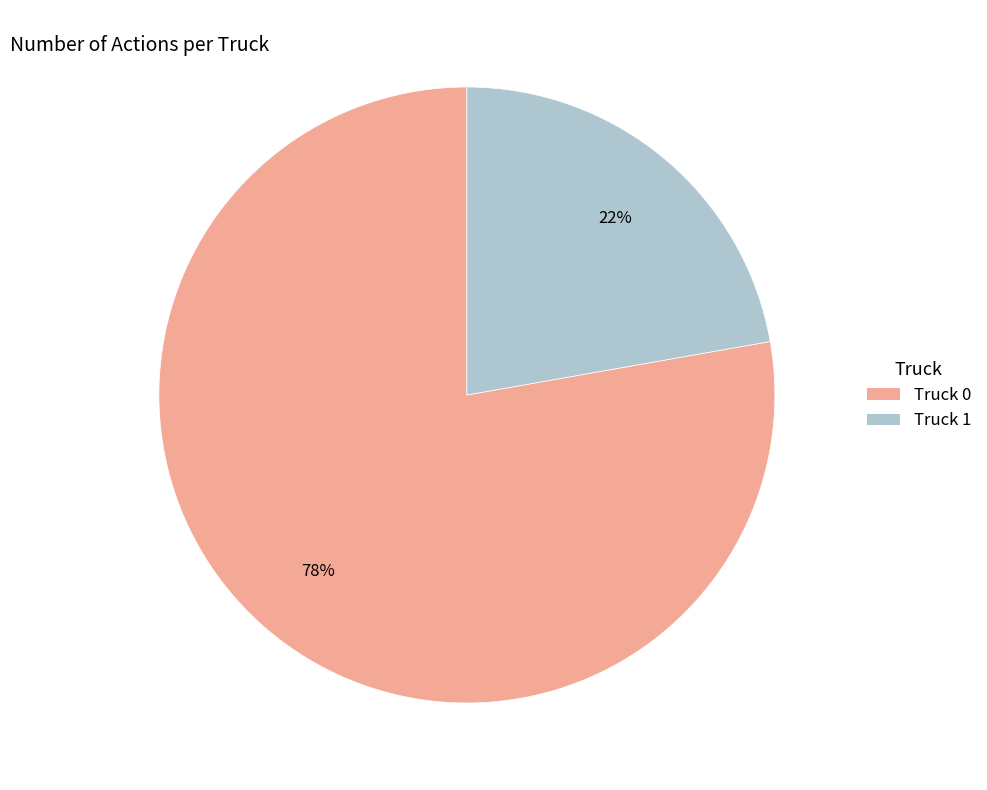

Approximately how many times larger is the value at Truck 0 compared to Truck 1?

3.5